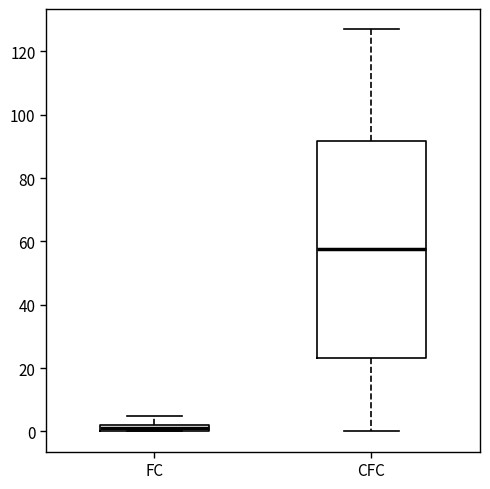

Comparing the boxes themselves (not the whiskers), which one is the tallest?

CFC